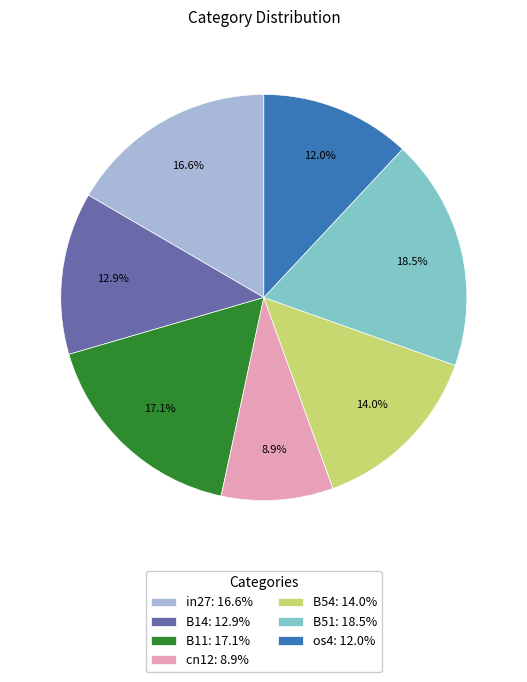

Does os4 represent more than half of the total?

No